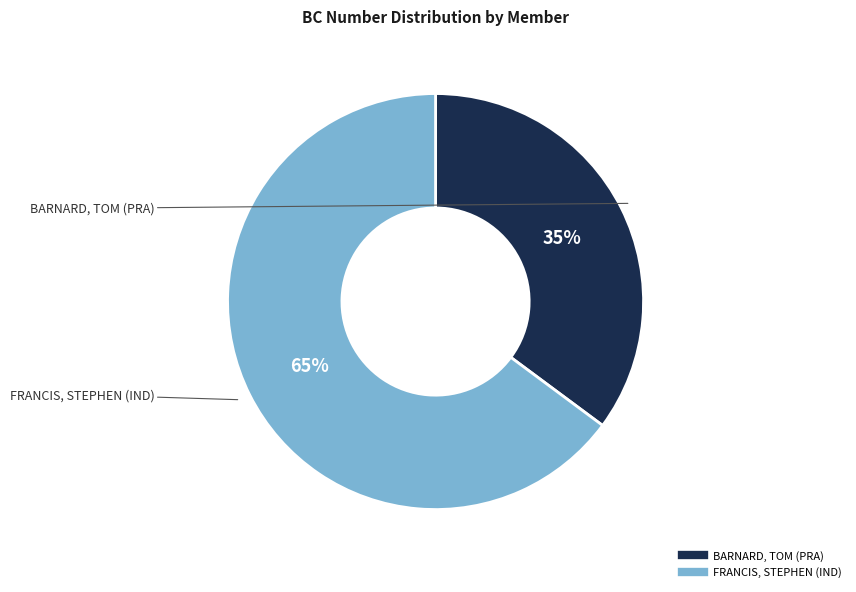

To the nearest percent, what is the difference between the largest and smallest slice percentages?

30%